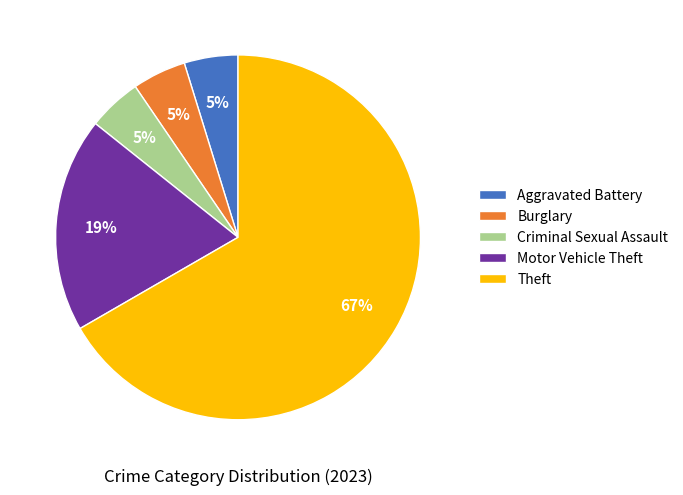

Which category accounts for the majority?

Theft